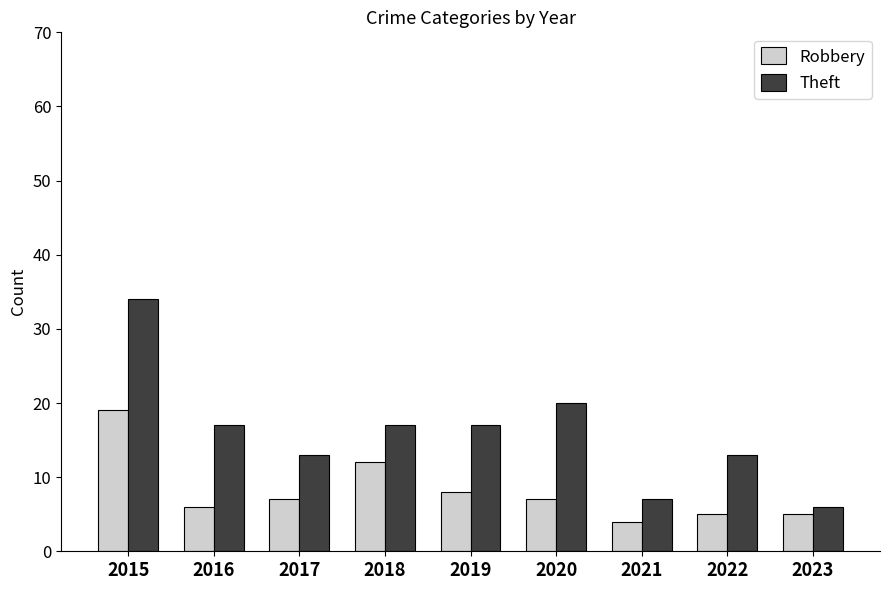

How many bars are there in total?

18